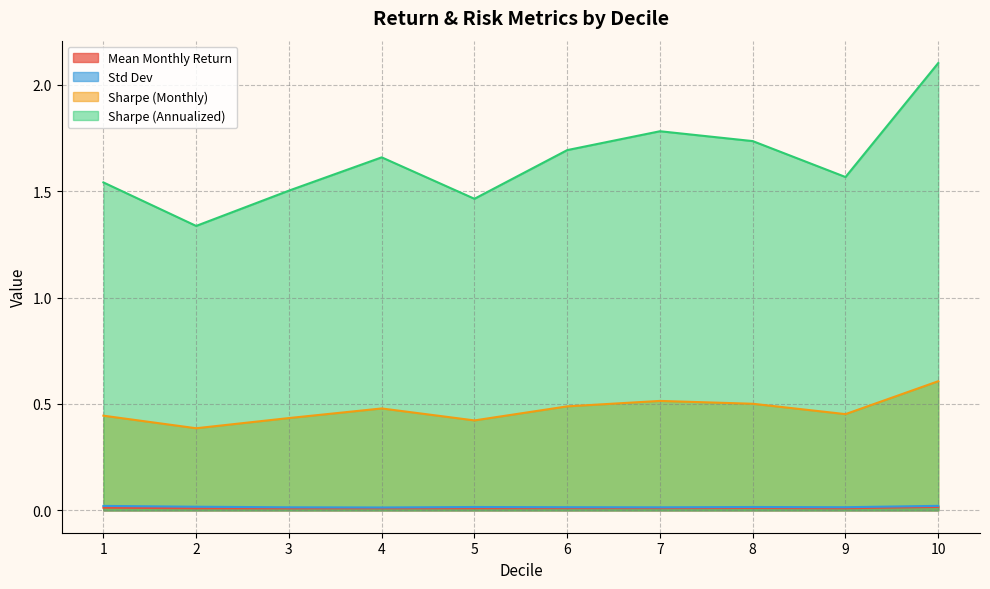

What is the sum of the Sharpe (Annualized) values at 2 and 5?

2.8